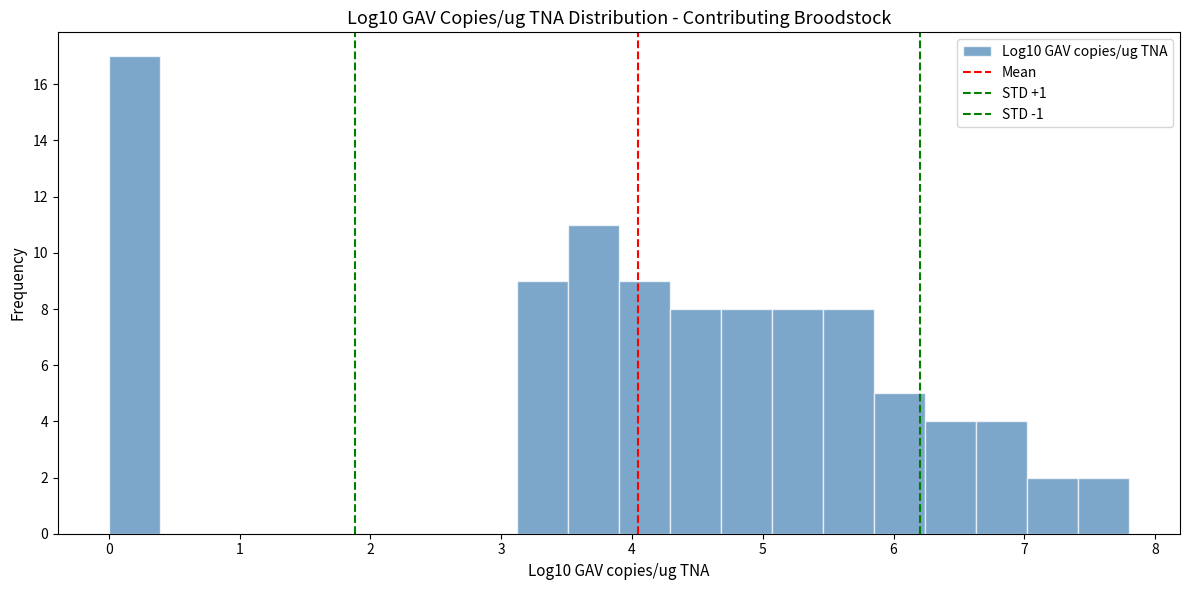

Read against the x-axis, roughly where is the centre of the tallest bar?

0.2